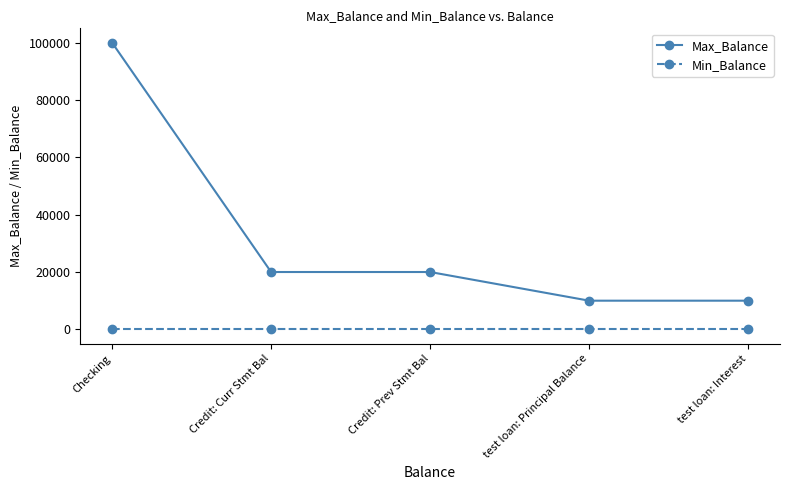

Count the Max_Balance values in the range 9999 to 20000.

4